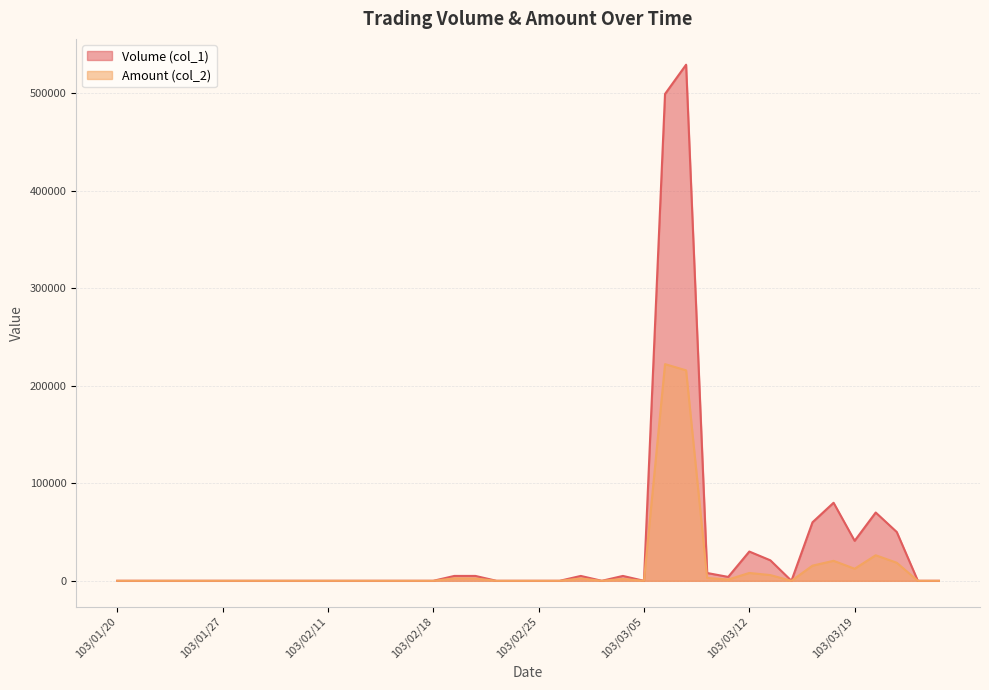

At which category does the chart reach its peak across all series?

103/03/07